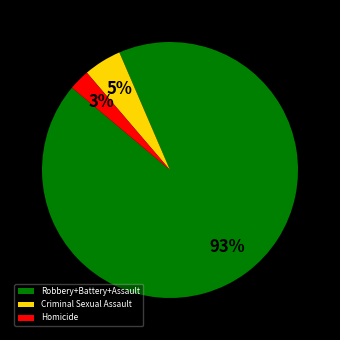

Is there a majority slice in this chart?

Yes